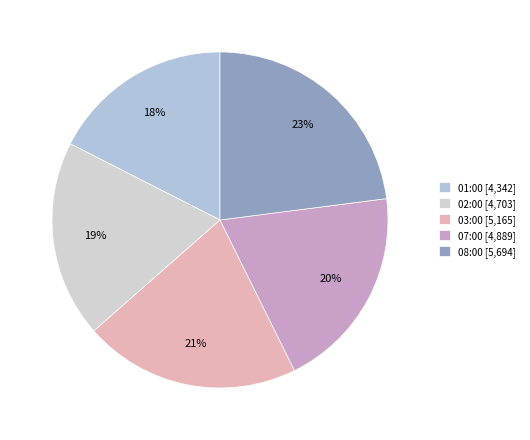

Is there any slice that represents more than half of the pie?

No